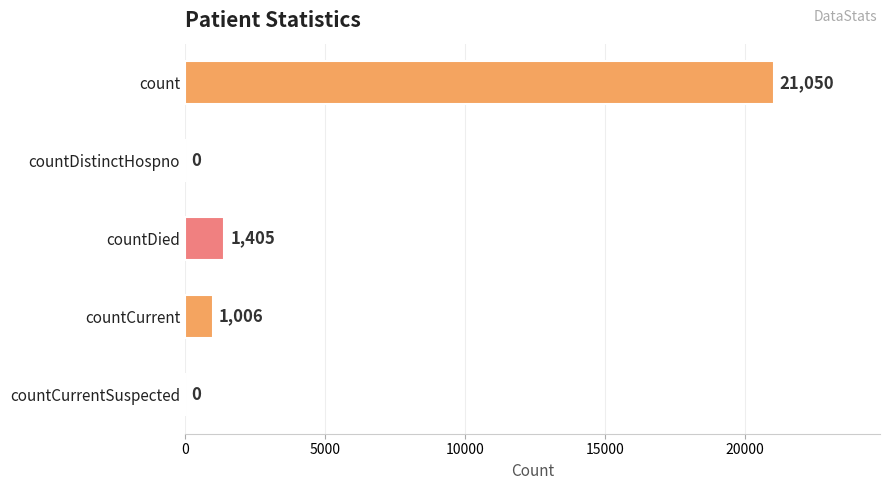

What is the sum of all values?

23461